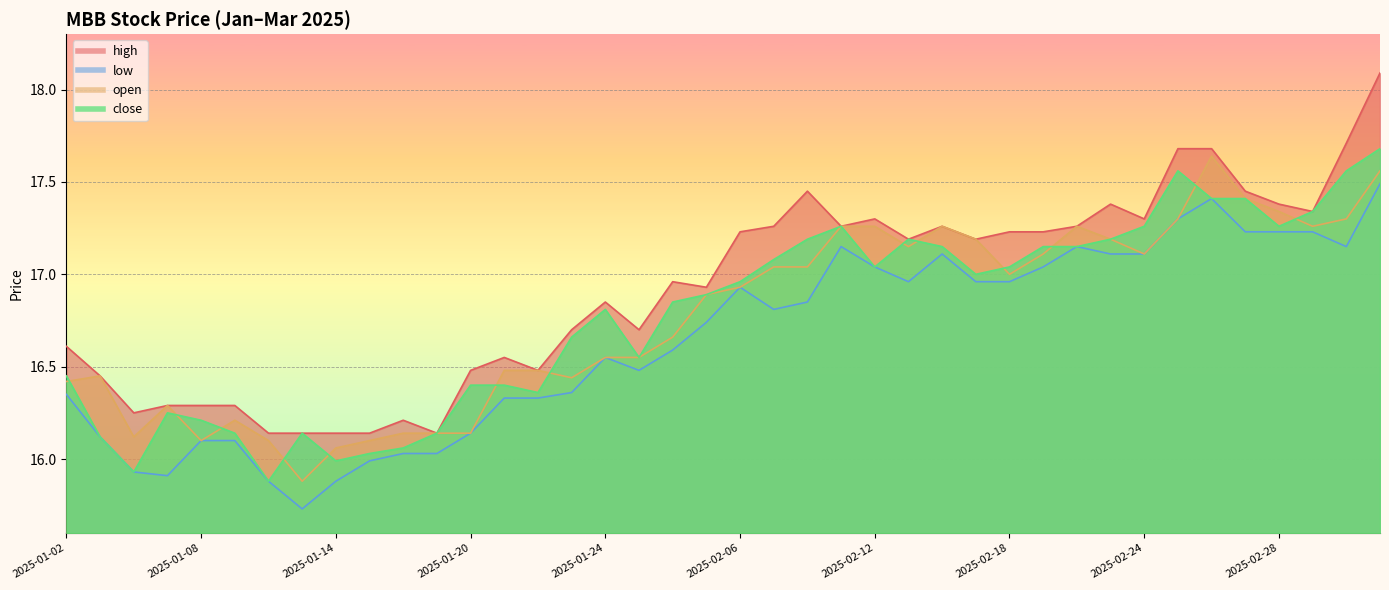

How many values in the low series are below 16?

6